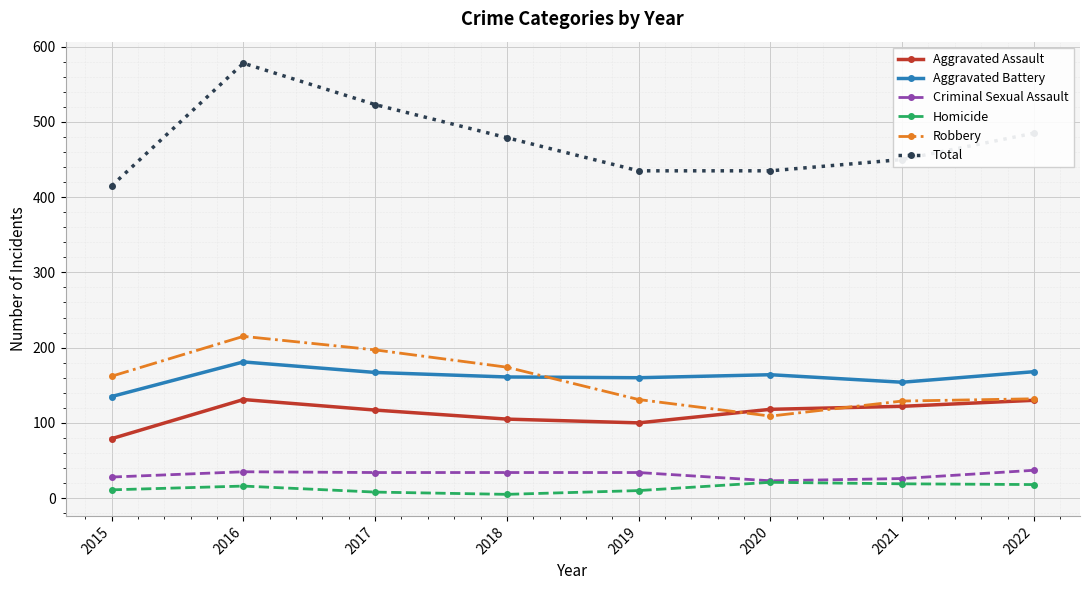

Does the chart have visible grid lines?

Yes